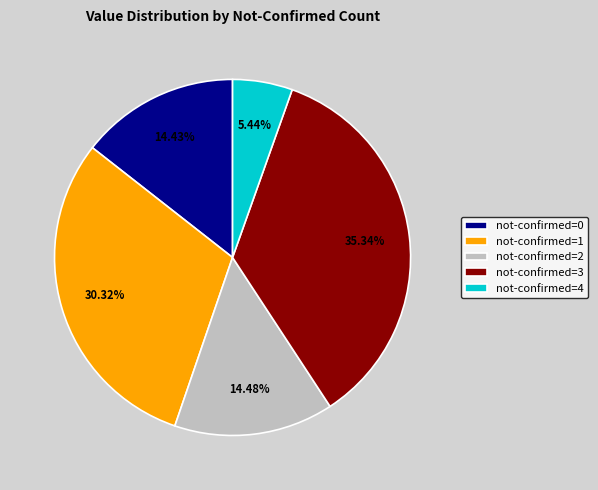

Which has a higher value, not-confirmed=2 or not-confirmed=1?

not-confirmed=1